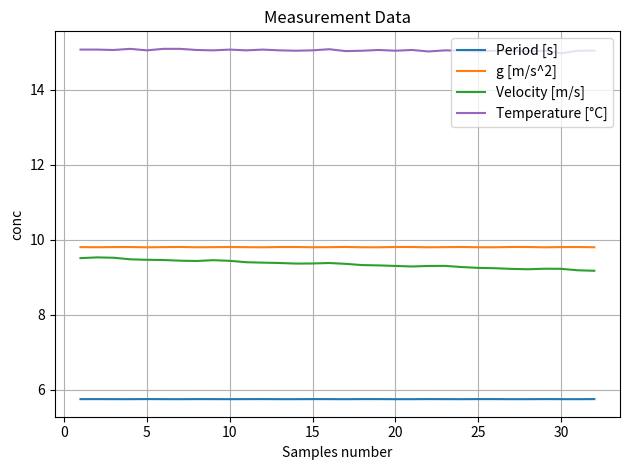

What is the highest value of the Velocity [m/s] series?

9.5